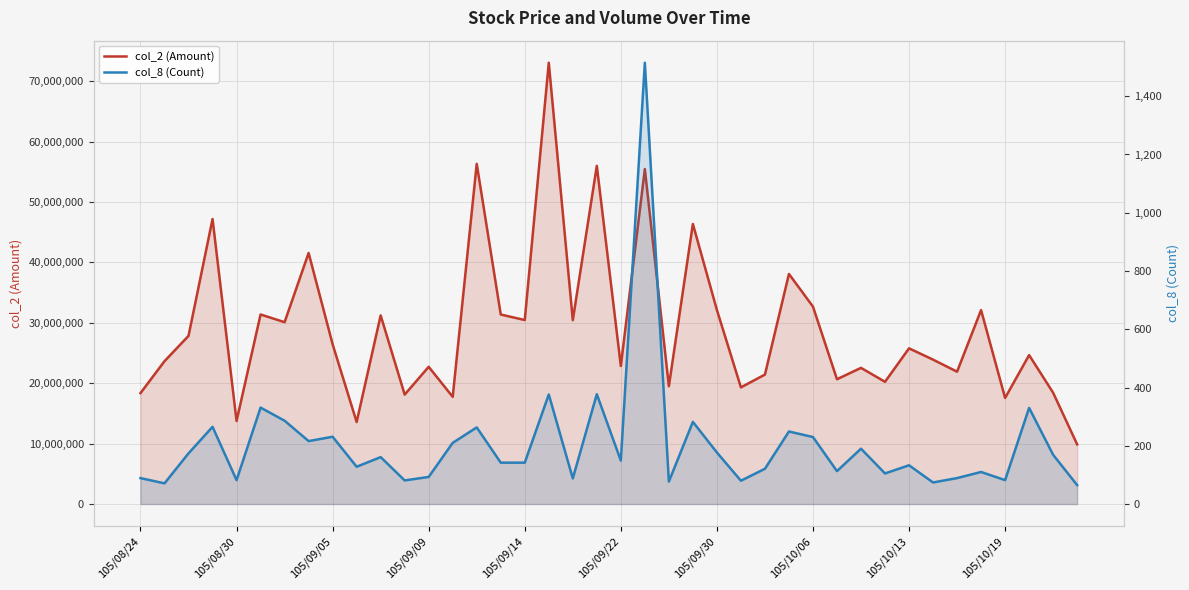

Which series has the widest spread of values?

col_2 (Amount)